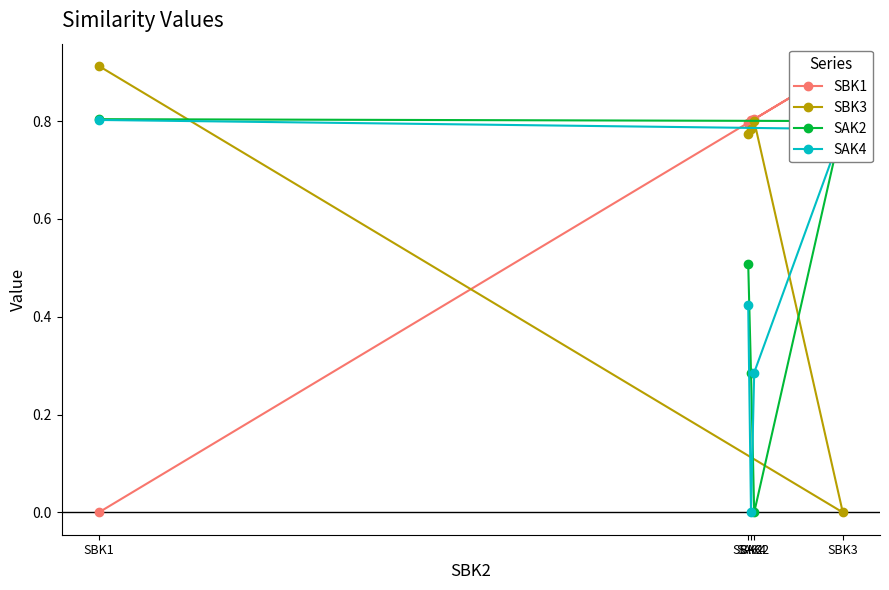

Reading right to left, transcribe all the data shown in this chart.

SBK1: SBK2=0.8	SAK4=0.8	SAK2=0.8	SBK3=0.9	SBK1=0.0
SBK3: SBK2=0.8	SAK4=0.8	SAK2=0.8	SBK3=0.0	SBK1=0.9
SAK2: SBK2=0.5	SAK4=0.3	SAK2=0.0	SBK3=0.8	SBK1=0.8
SAK4: SBK2=0.4	SAK4=0.0	SAK2=0.3	SBK3=0.8	SBK1=0.8